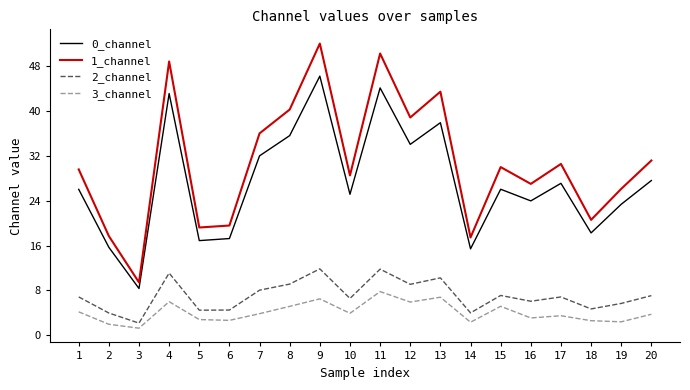

True or false: 0_channel and 1_channel cross at least once.

False